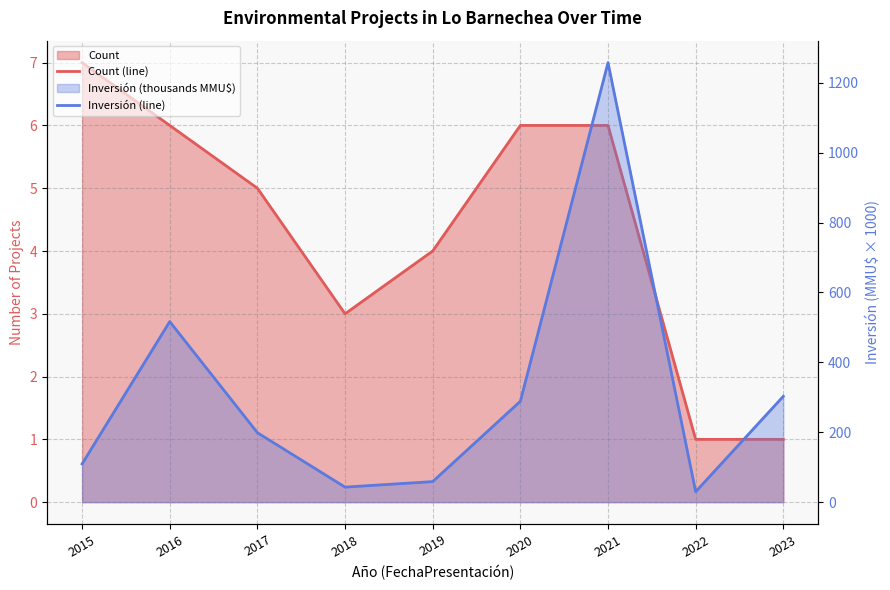

True or false: Inversión (line) and Count (line) cross at least once.

False